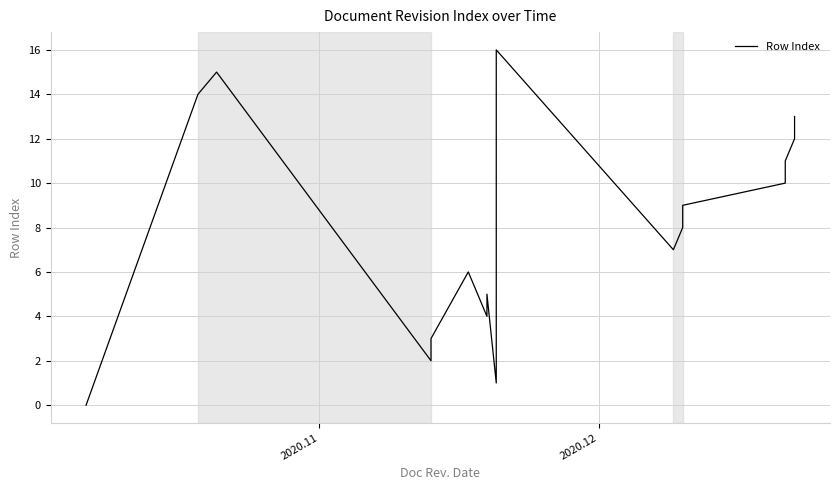

How many lines are shown in the chart?

1